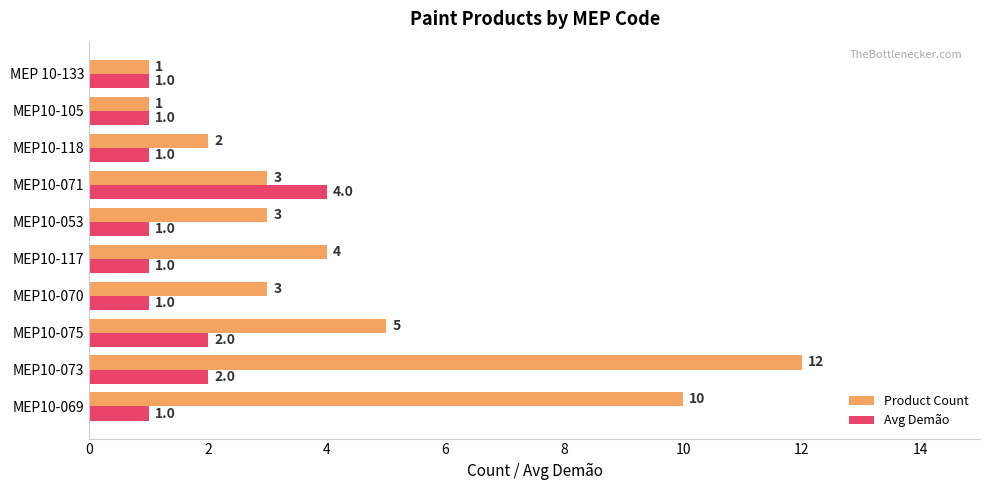

At which label is Product Count closest to 6?

MEP10-075